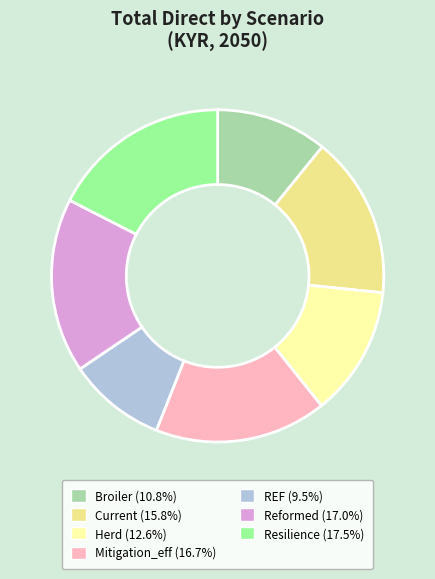

Between Reformed and Herd, which is larger?

Reformed